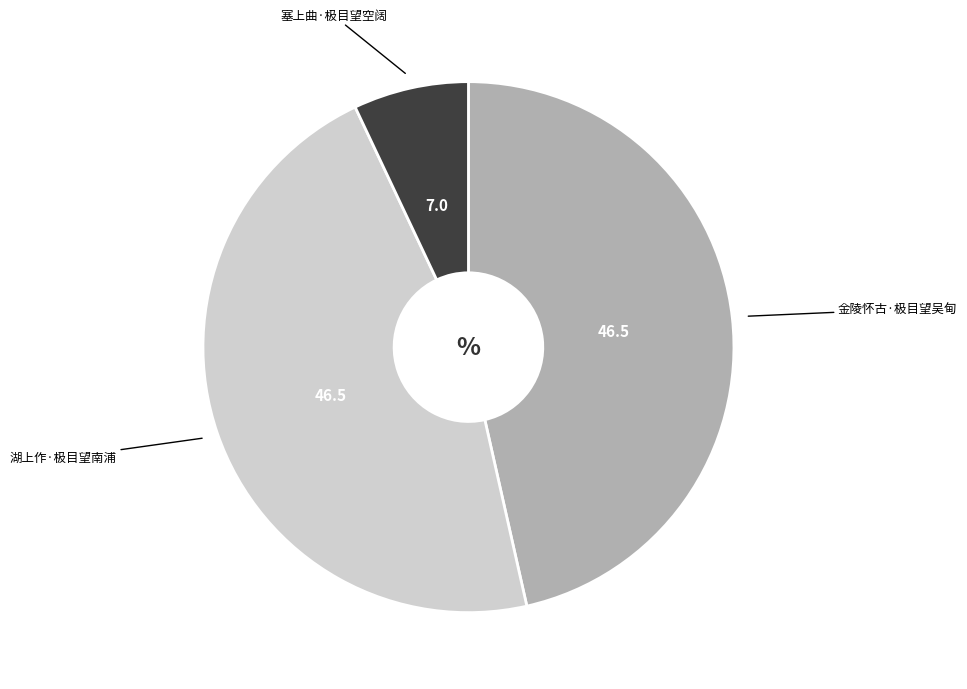

Does any single category account for the majority?

No